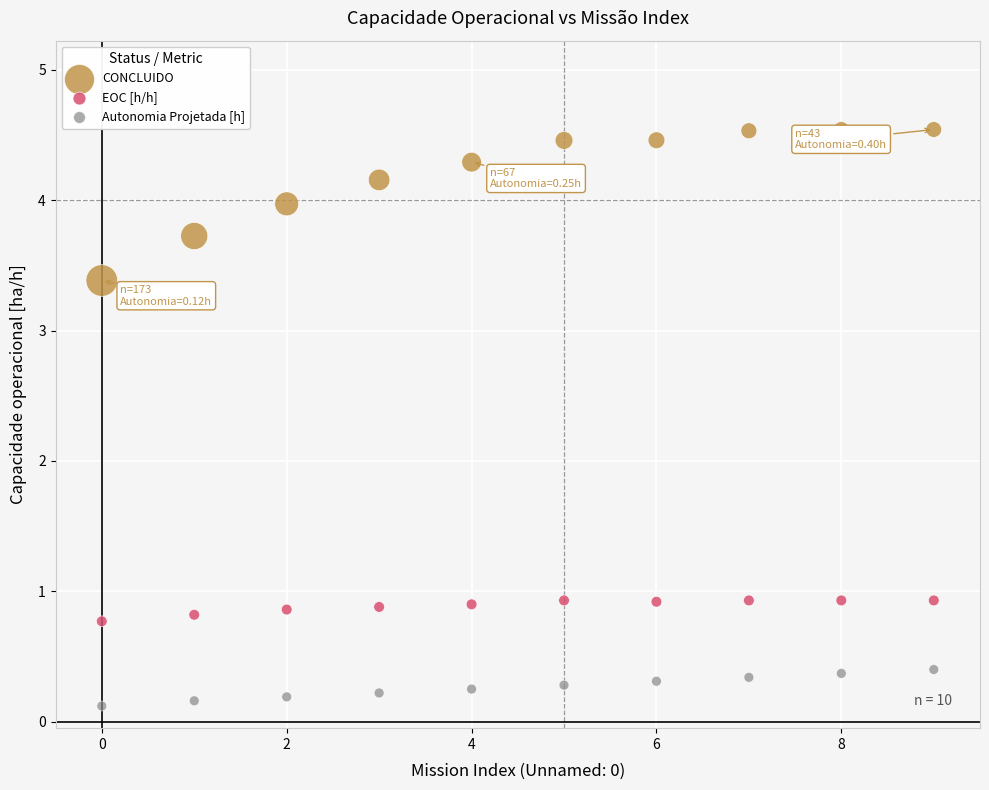

Which series has the widest spread of Y values?

CONCLUIDO